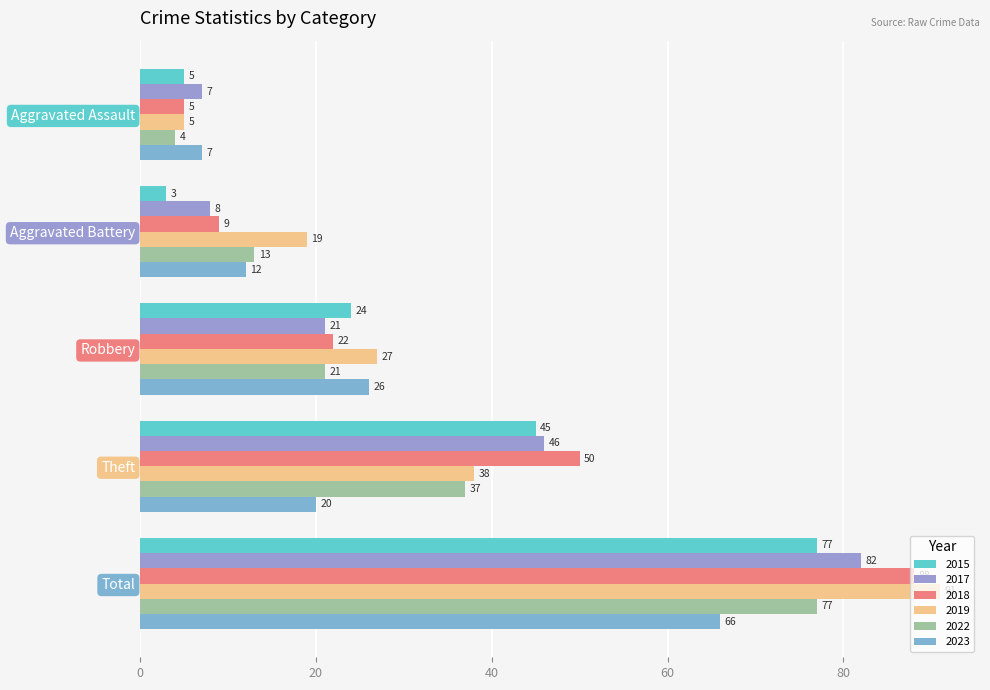

Reading left to right, what are all the values shown in this chart?

2015: 5	3	24	45	77
2017: 7	8	21	46	82
2018: 5	9	22	50	88
2019: 5	19	27	38	91
2022: 4	13	21	37	77
2023: 7	12	26	20	66